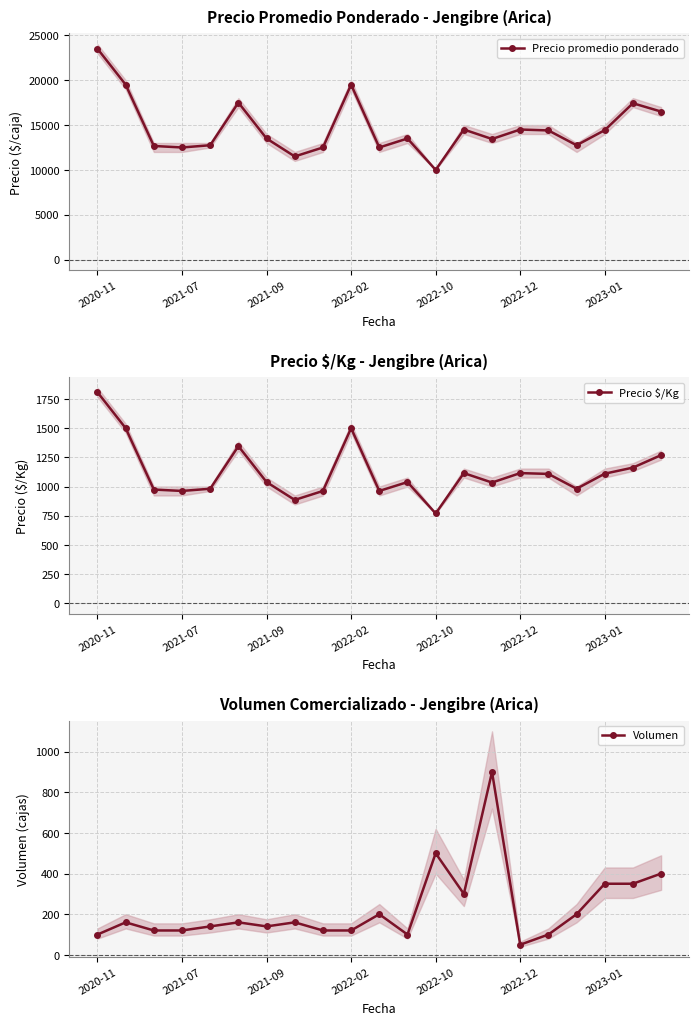

The Volumen series shows 538 at 19. True or false?

False